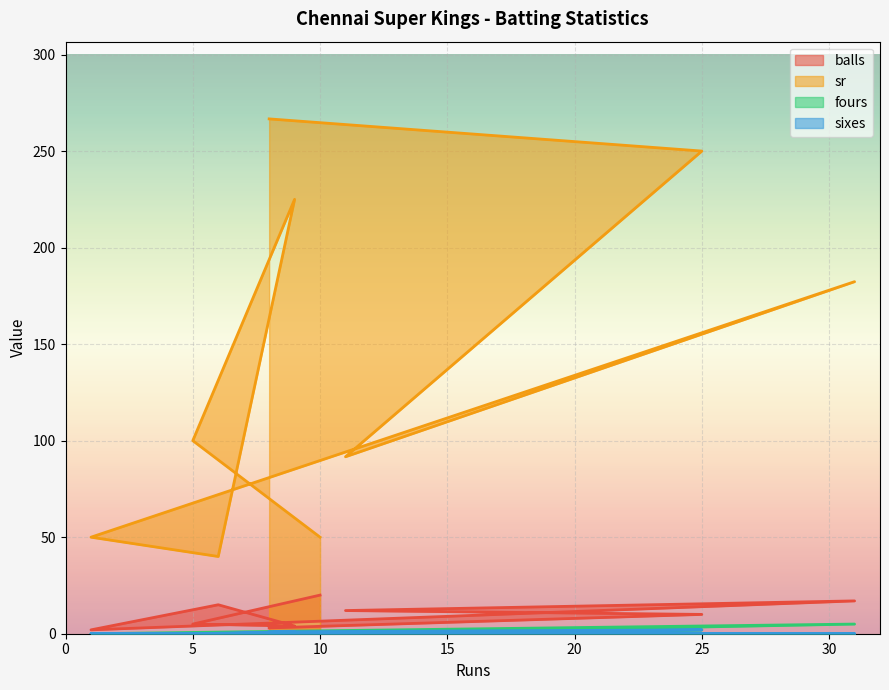

What is the label of the 5th point from the left?

1